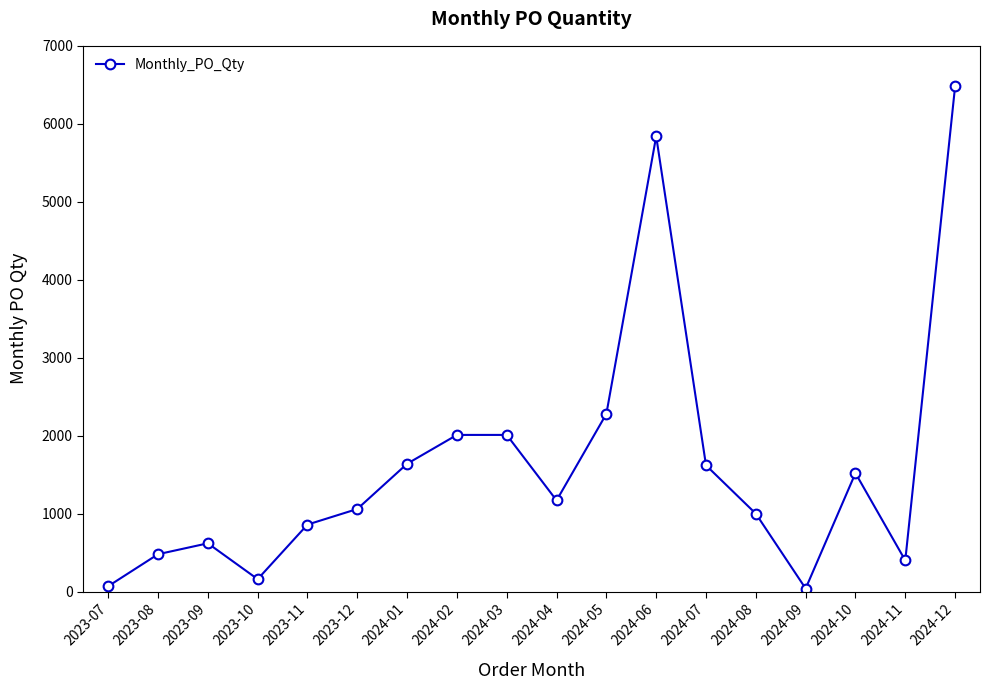

At which category does the data reach its first local valley?

2023-10